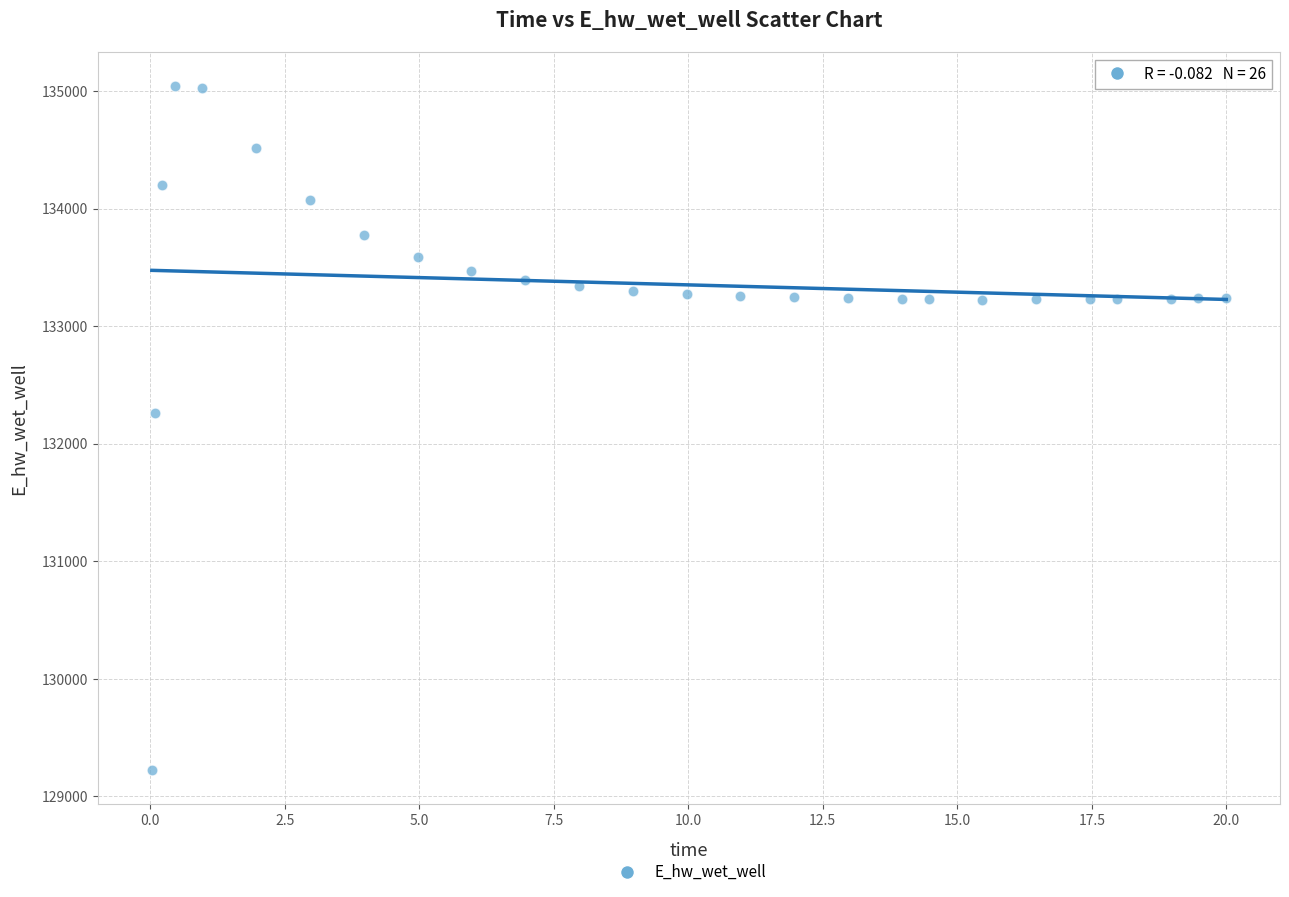

What is the range of X values (max minus min)?

20.0